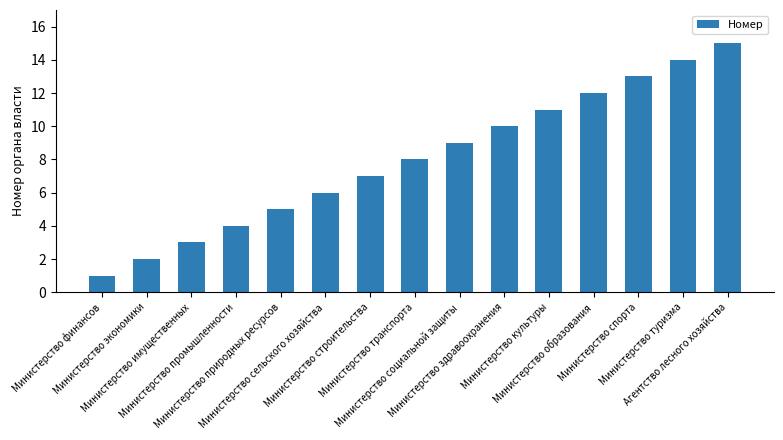

How many values are below 8?

7